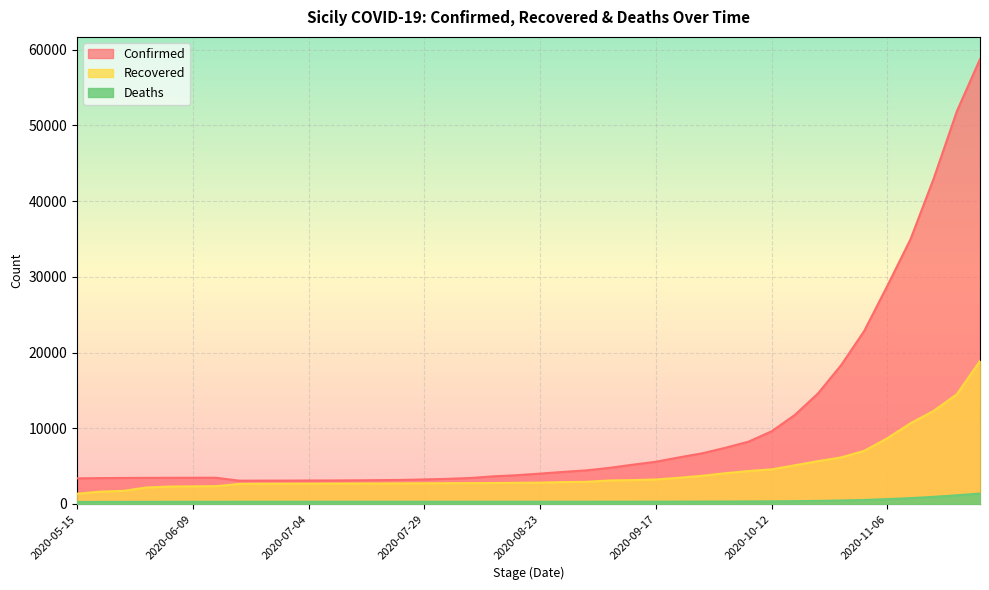

True or false: Confirmed and Recovered intersect in this chart.

False